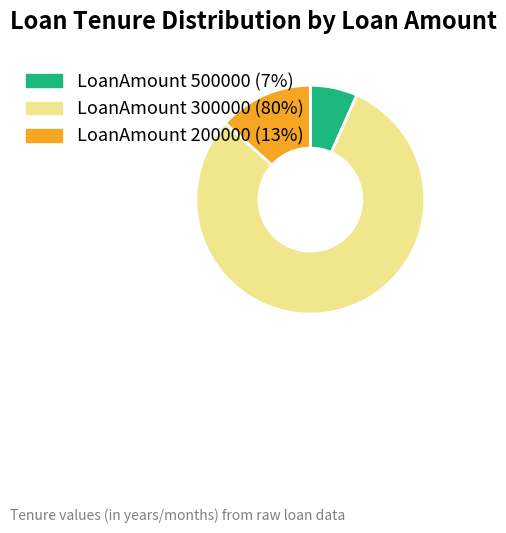

Is there a majority slice in this chart?

Yes